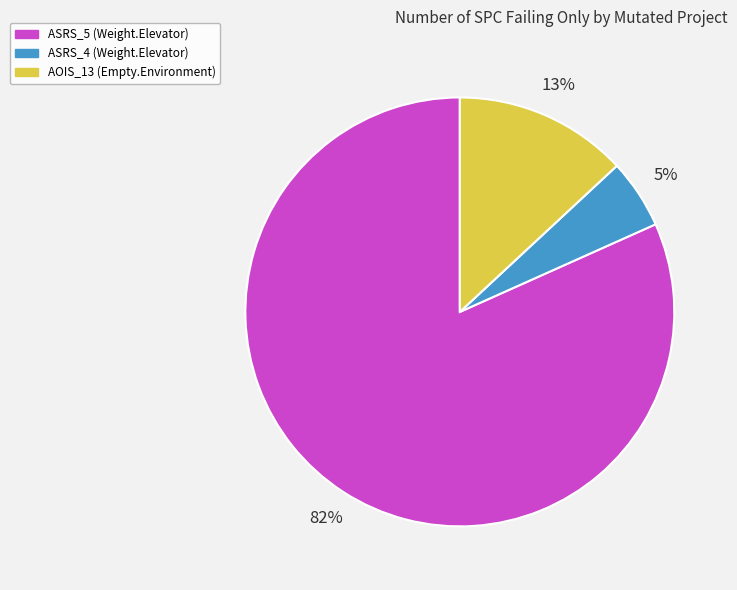

Between ASRS_4 (Weight.Elevator) and AOIS_13 (Empty.Environment), which is larger?

AOIS_13 (Empty.Environment)